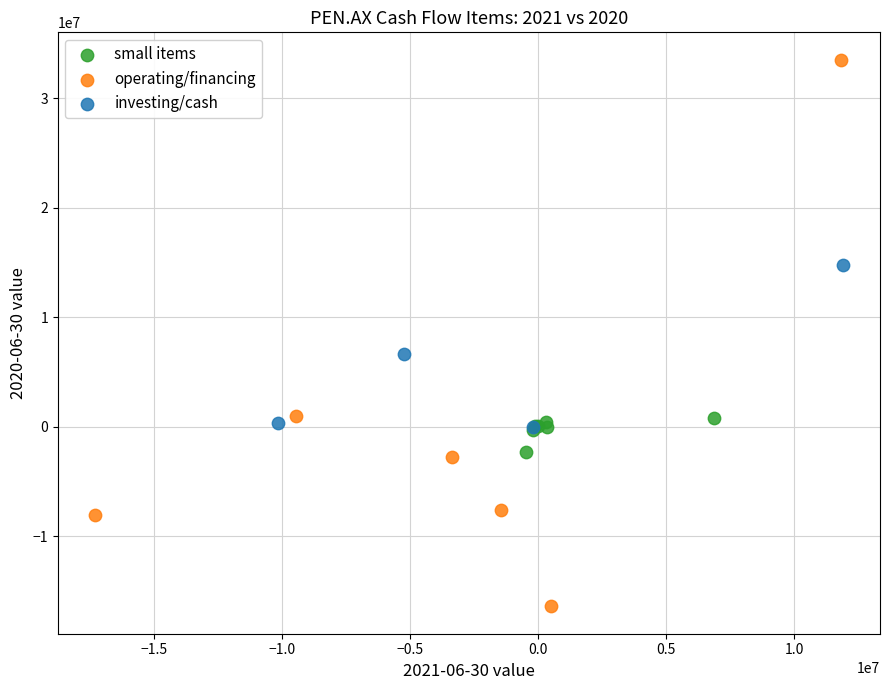

What are all the series names shown in the legend?

small items, operating/financing, investing/cash